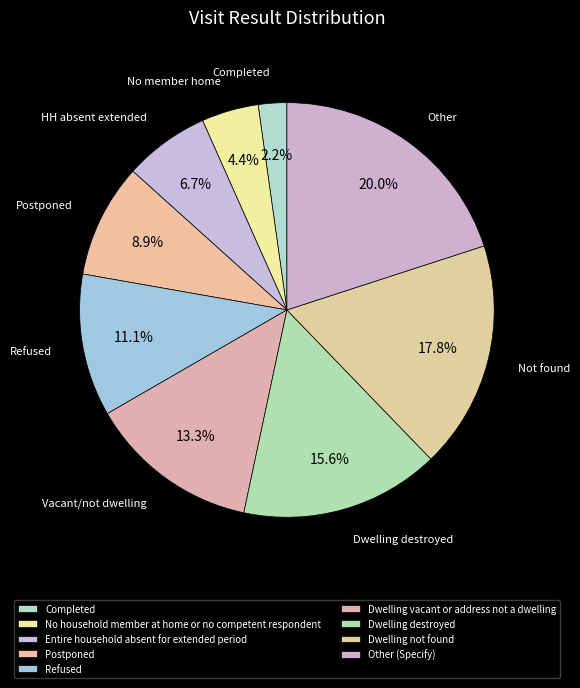

To the nearest percent, what is the difference between the Refused and No household member at home or no competent respondent slice percentages?

7%